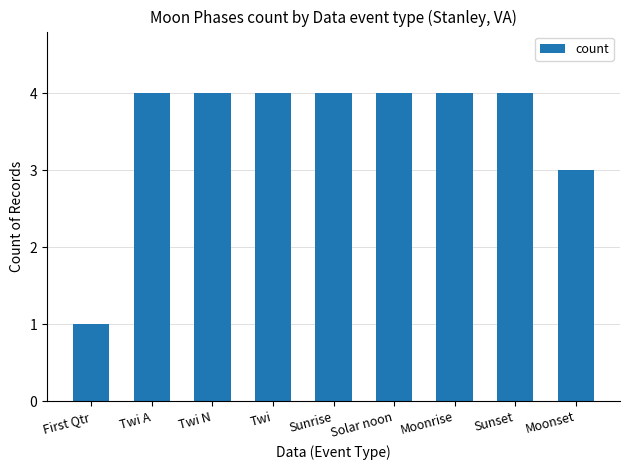

What is the difference between the values at Sunrise and First Qtr?

3